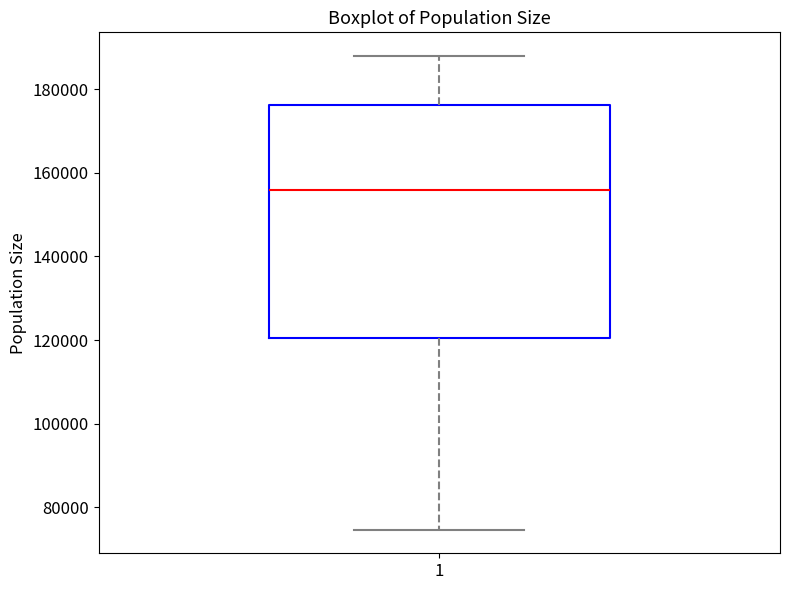

Transcribe this box plot: give where the median line is, the range the box spans, and where the two whiskers end, as read against the y-axis. The values are not printed on the chart, so give them approximately, as read against the axis.

median 156000, box 120000 to 176000, whiskers 74000 to 188000